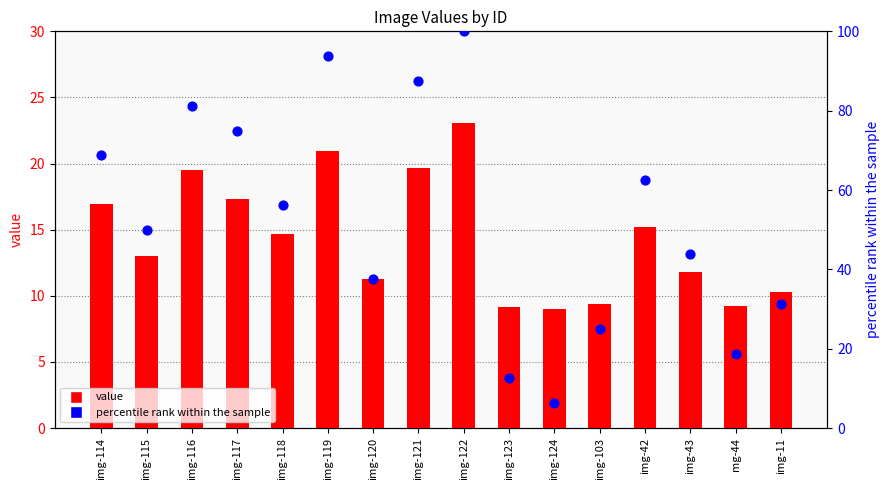

At how many categories does at least one series exceed 38?

10